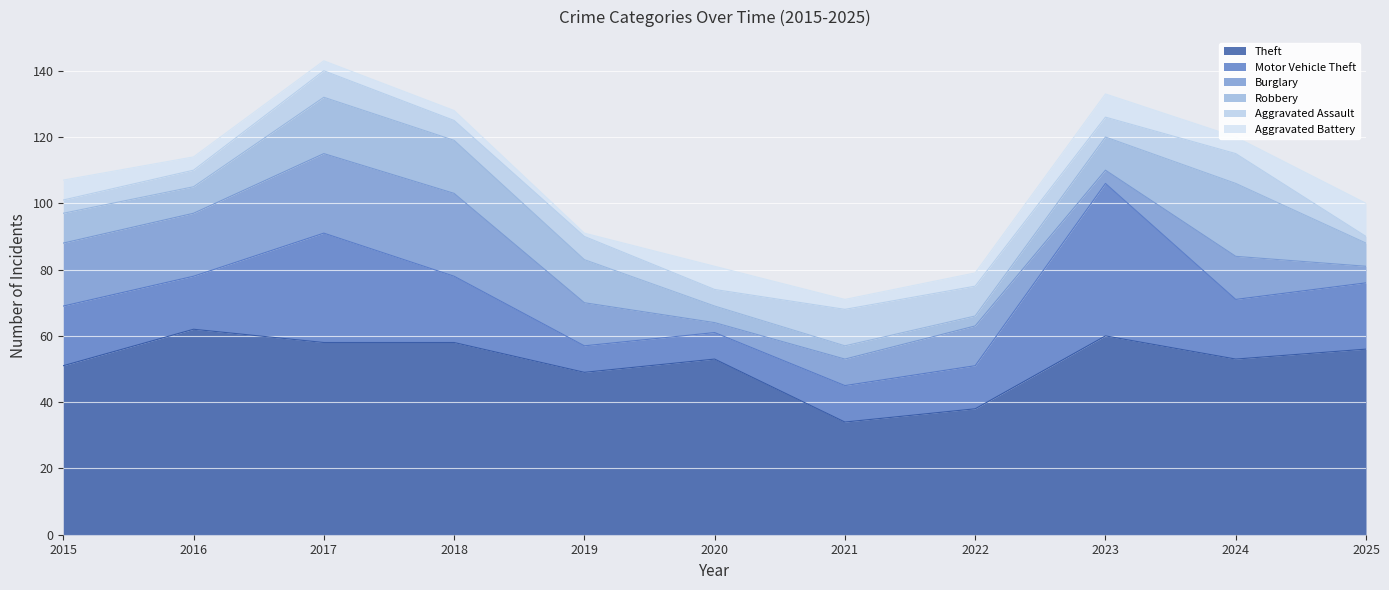

What is the difference between the maximum and minimum values in the Robbery series?

19